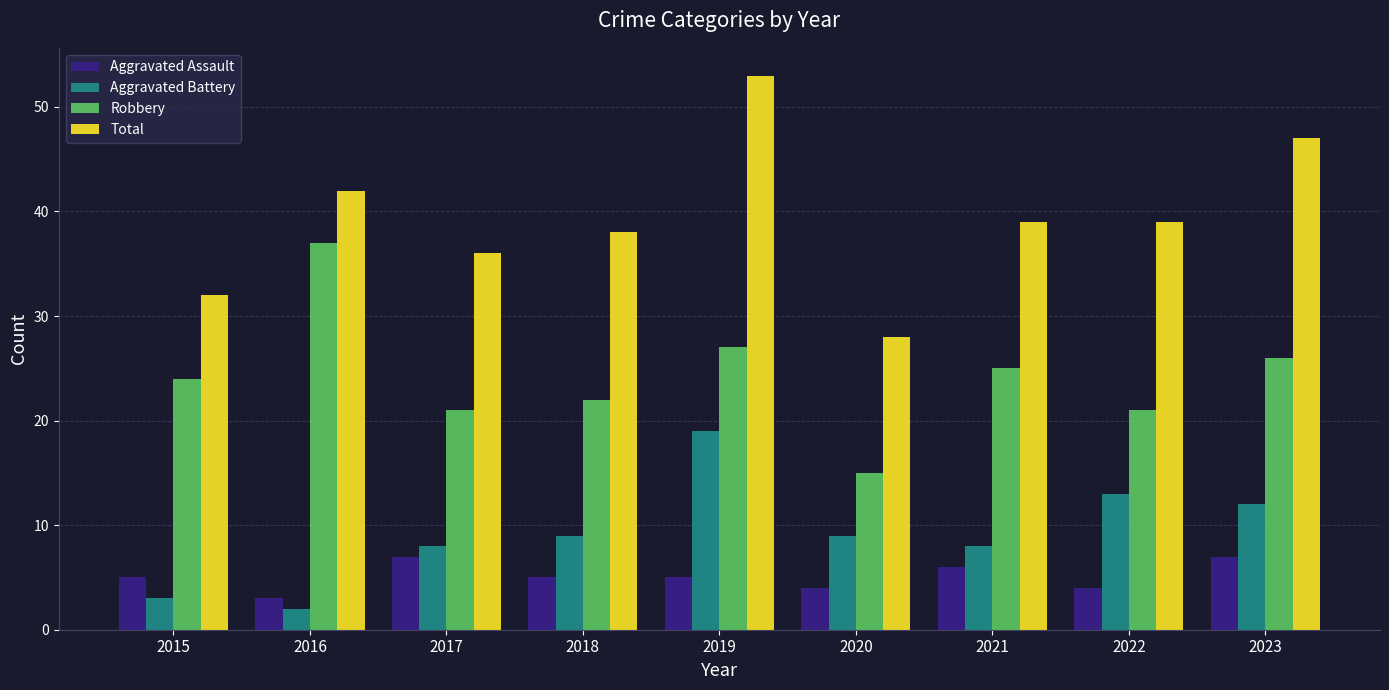

At which label is Robbery closest to 26?

2023